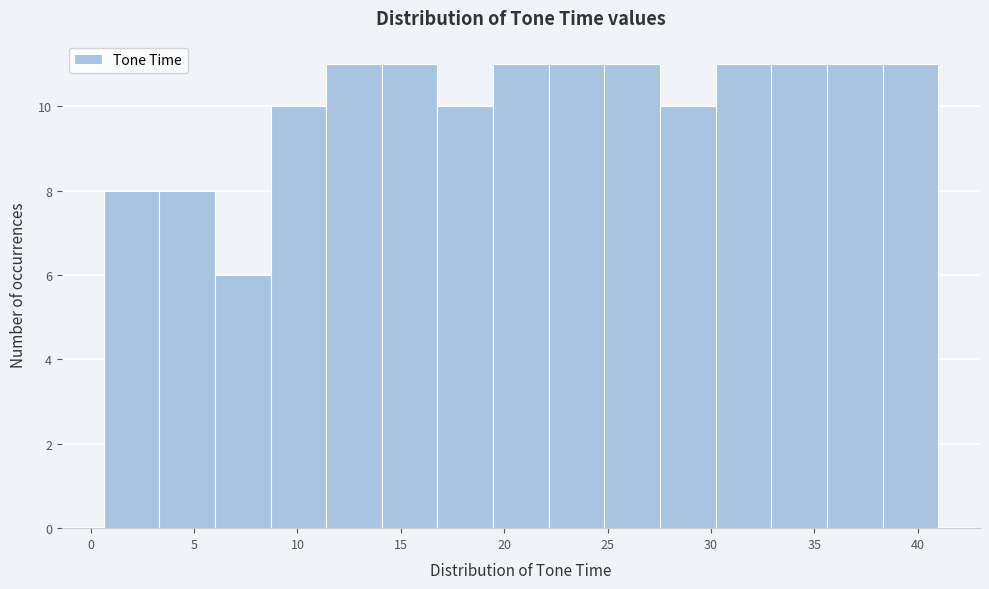

Reading left to right, list every bar in this chart as the range it spans on the x-axis followed by its height. Neither the bar edges nor the heights are printed on the chart, so give them approximately, as read against the axes.

0.5 to 3.5: 8
3.5 to 6.0: 8
6.0 to 8.5: 6
8.5 to 11.5: 10
11.5 to 14.0: 11
14.0 to 17.0: 11
17.0 to 19.5: 10
19.5 to 22.0: 11
22.0 to 25.0: 11
25.0 to 27.5: 11
27.5 to 30.0: 10
30.0 to 33.0: 11
33.0 to 35.5: 11
35.5 to 38.5: 11
38.5 to 41.0: 11